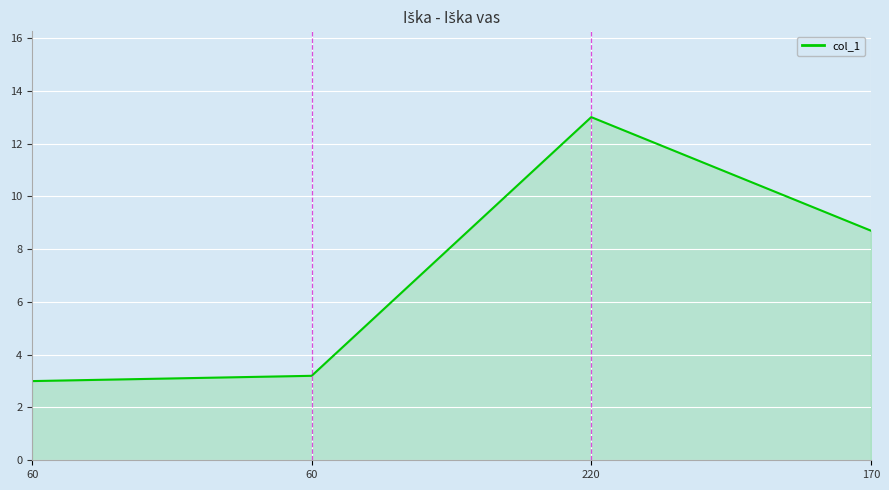

How many lines are shown in the chart?

1